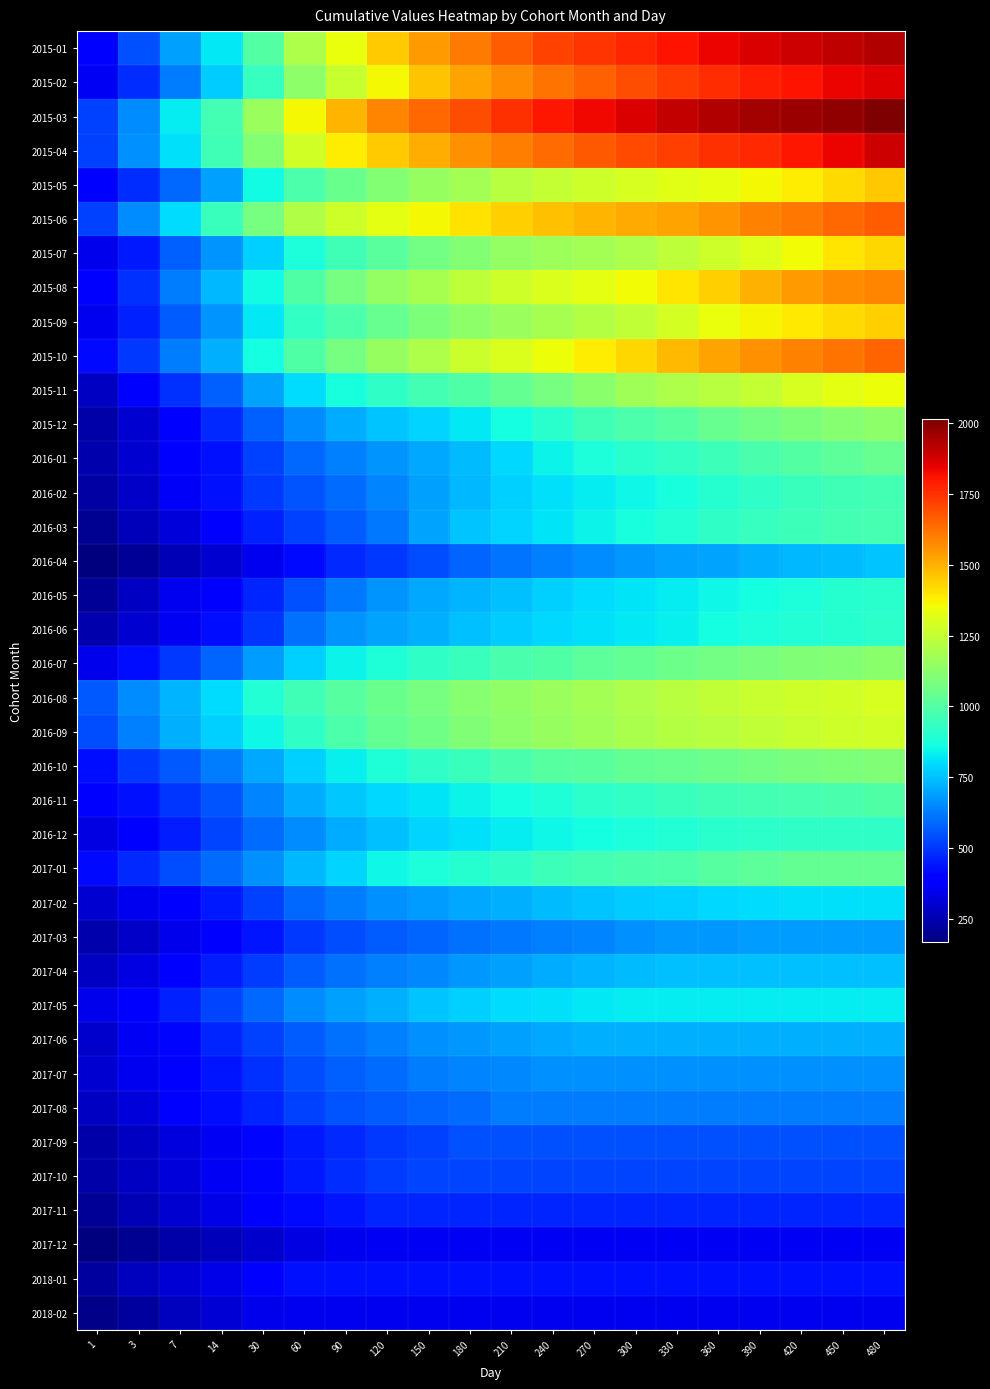

At which category does the chart reach its peak across all series?

480